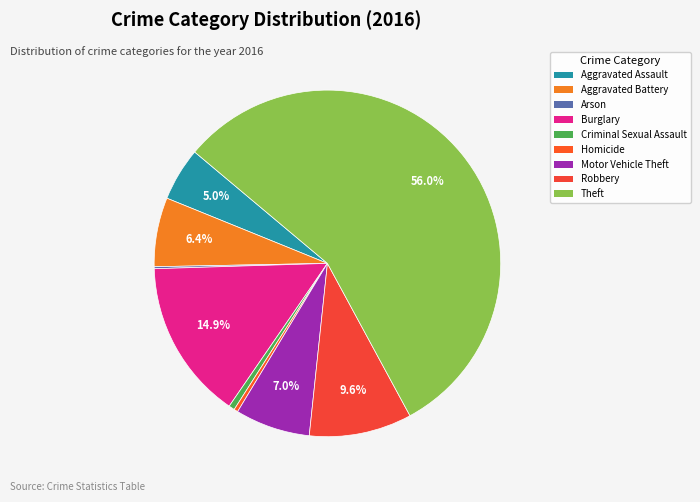

What percentage is the Aggravated Battery slice, to the nearest percent?

6%